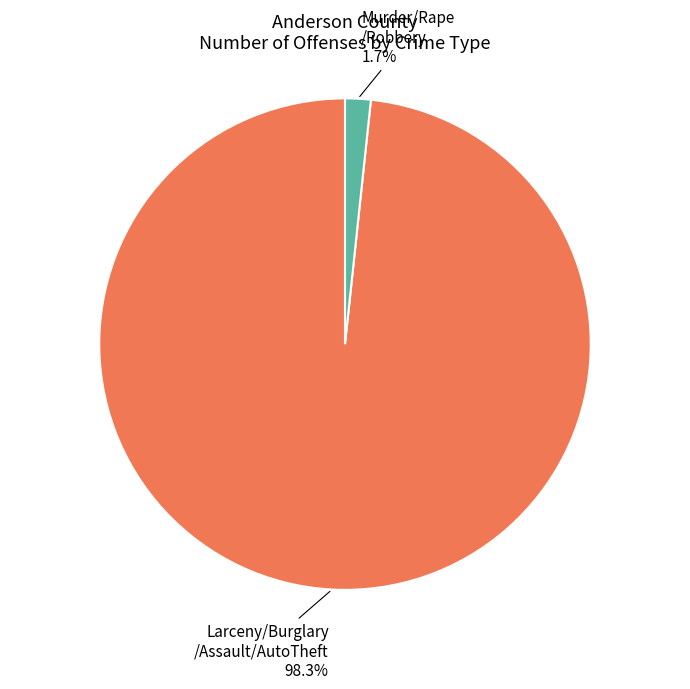

Is there any slice that represents more than half of the pie?

Yes